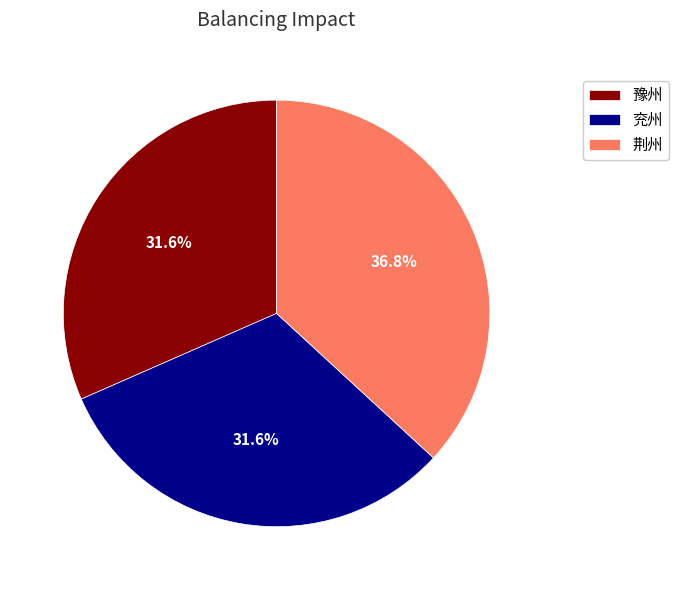

Is the sum of 兖州 and 荆州 greater than half?

Yes